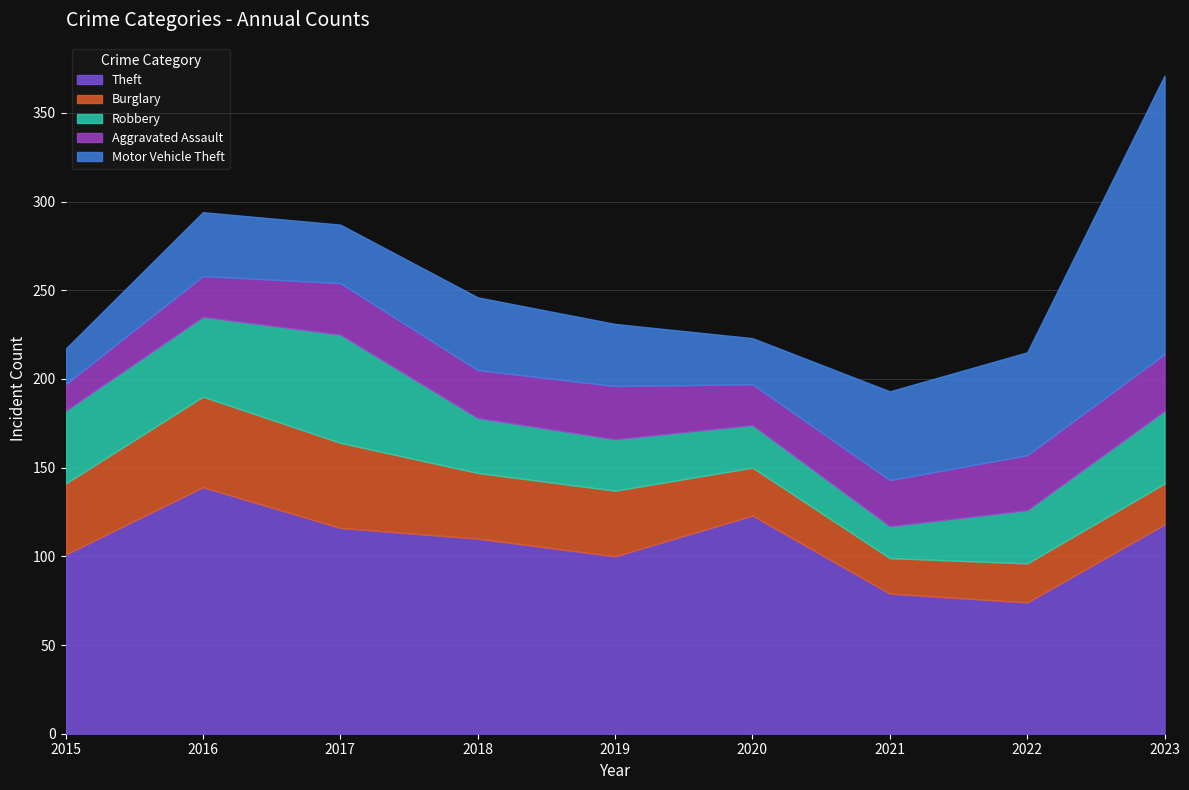

Where does the Theft series first go above 110?

2016